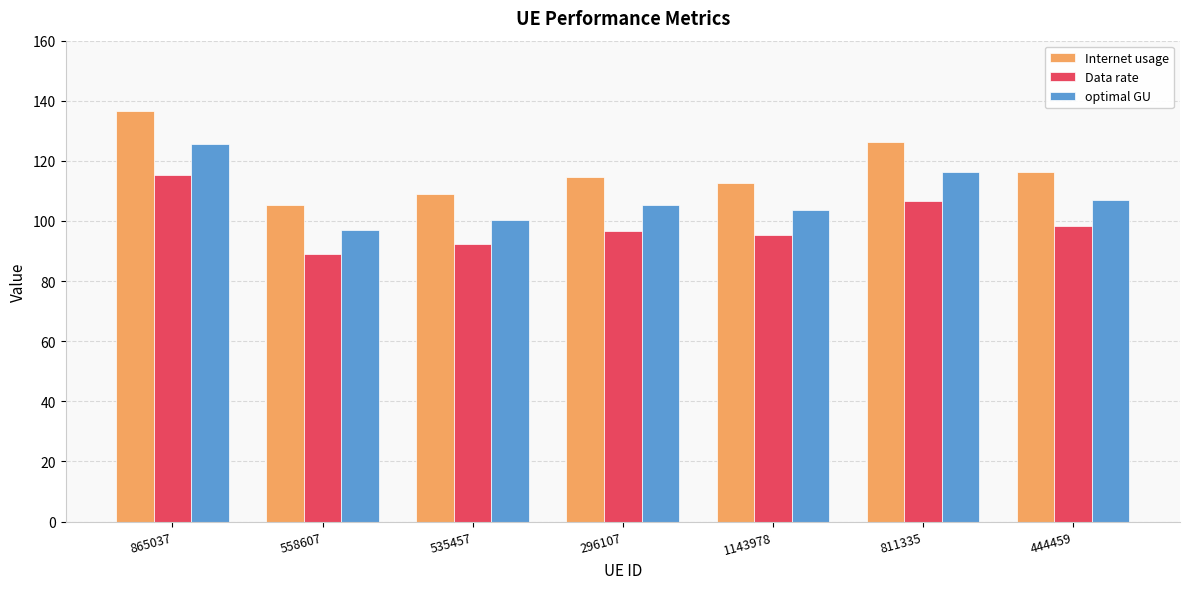

Does the chart contain stacked bars?

No